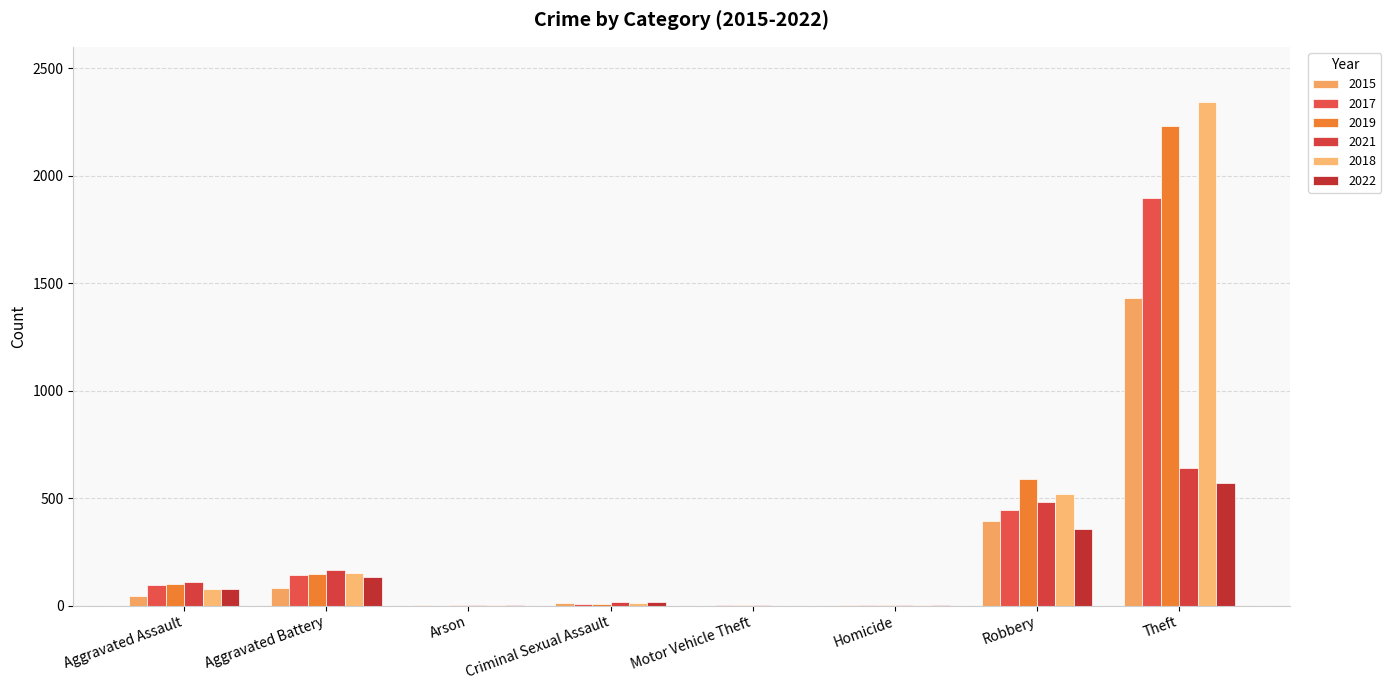

Which has a higher value, Aggravated Assault or Homicide?

Aggravated Assault